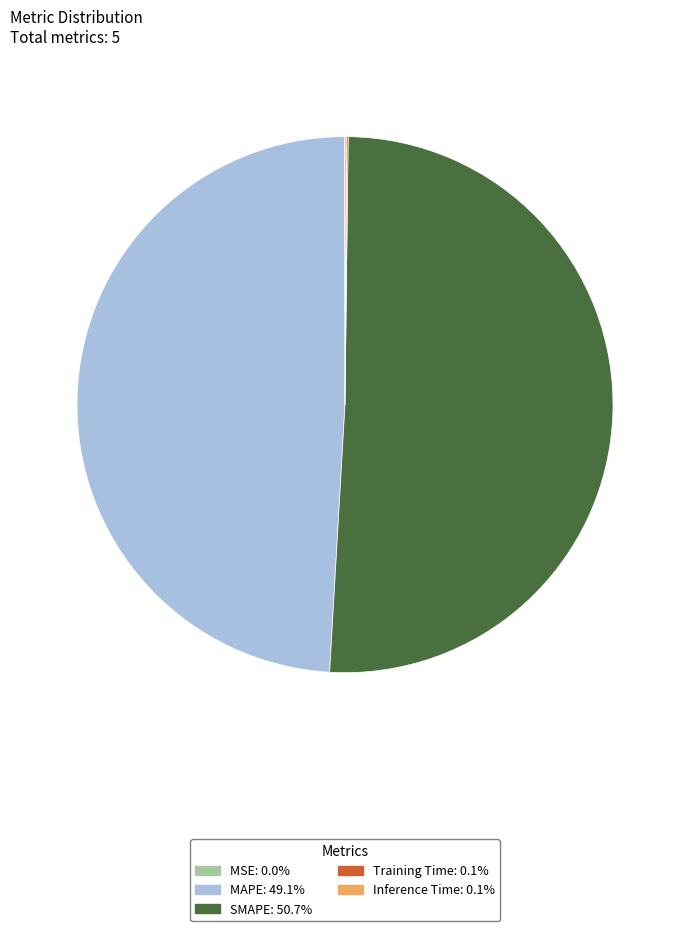

Which slice is the largest?

SMAPE